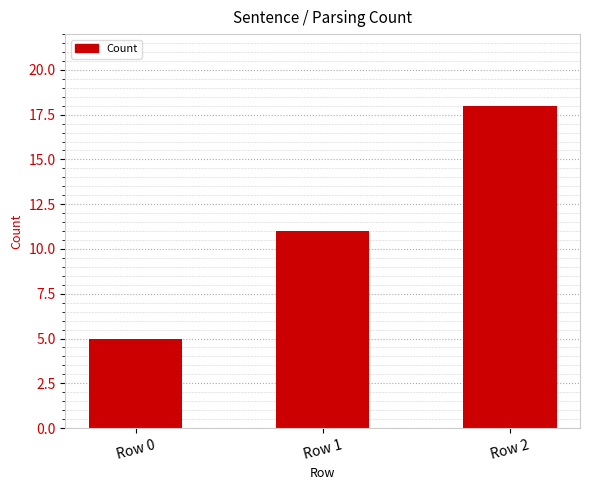

Count the values in the range 5 to 18.

3